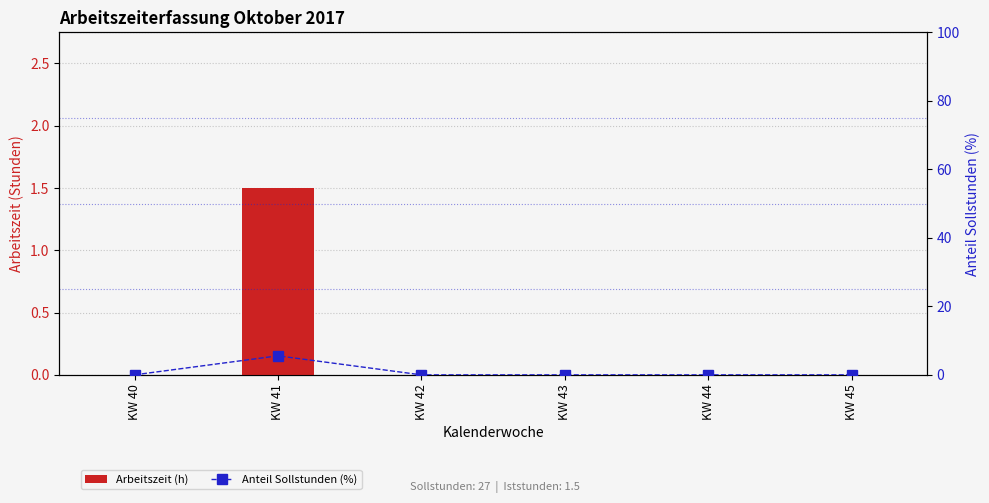

Reading left to right, what are all the values shown in this chart?

Arbeitszeit (h): 0.0	1.5	0.0	0.0	0.0	0.0
Anteil Sollstunden (%): 0.0	5.6	0.0	0.0	0.0	0.0